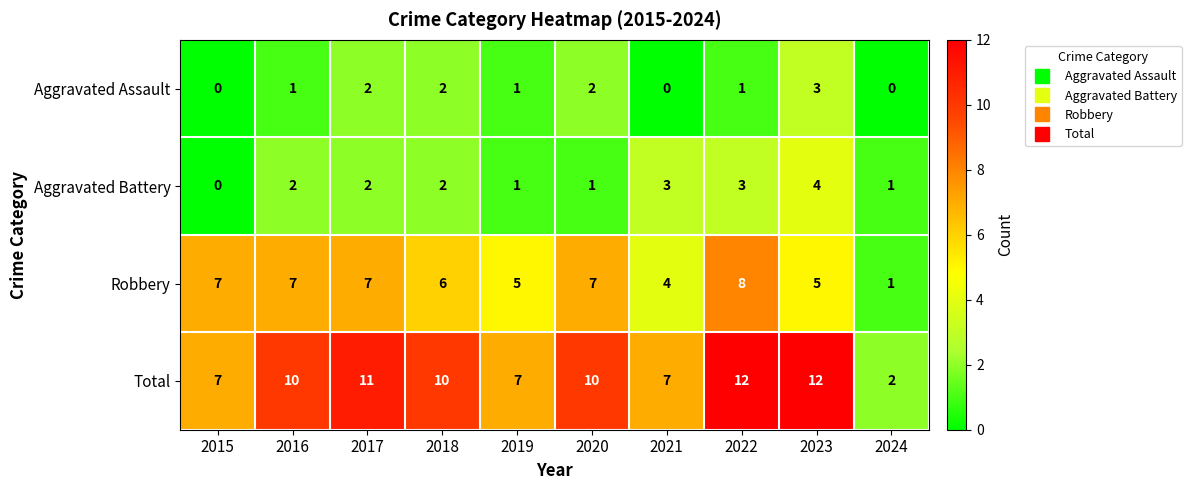

Count the Robbery values in the range 5 to 7.

7